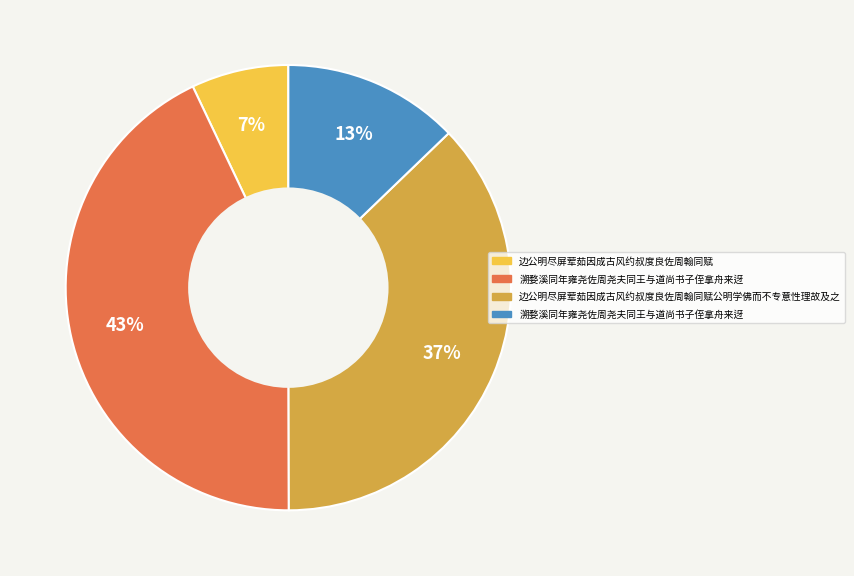

How many segments does this pie chart have?

4